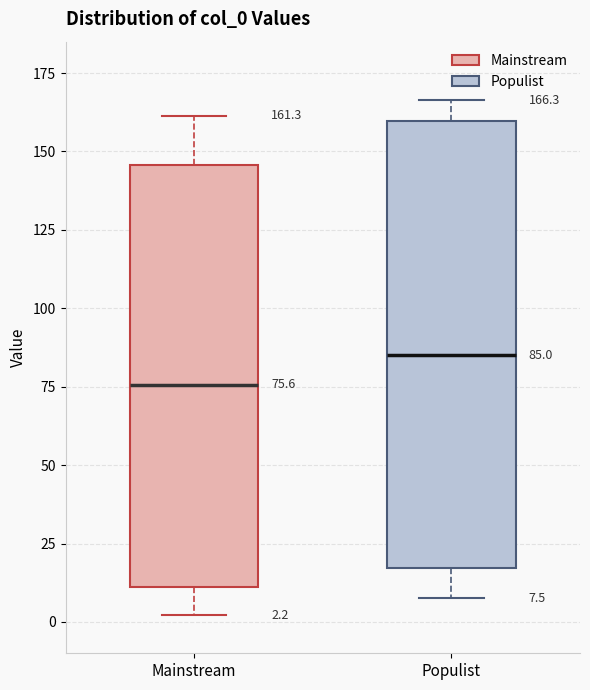

Which box is the tallest, from its lower edge to its upper edge?

Populist